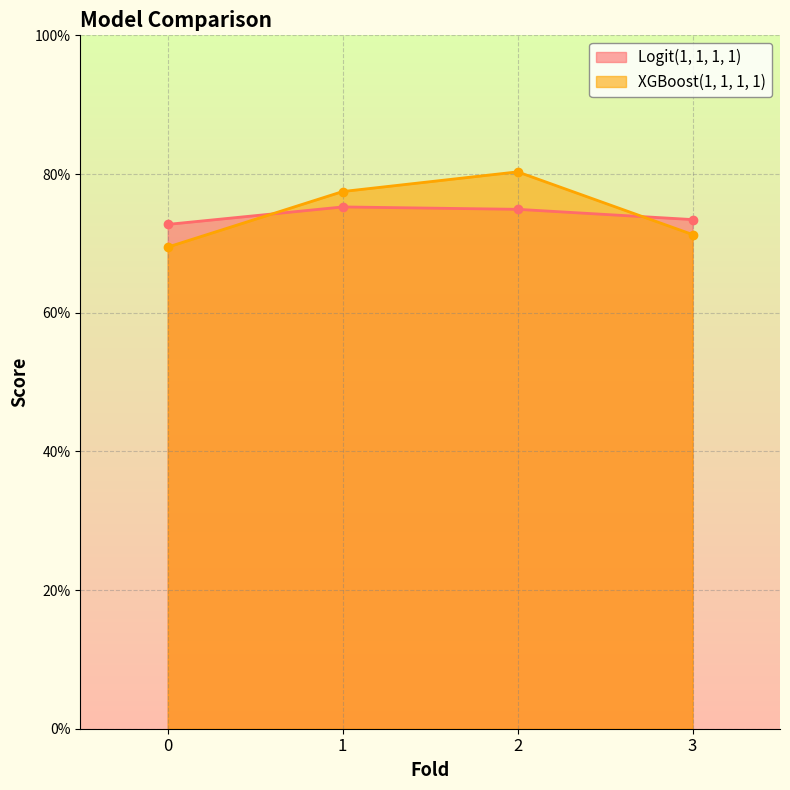

At how many categories does at least one series exceed 0?

4